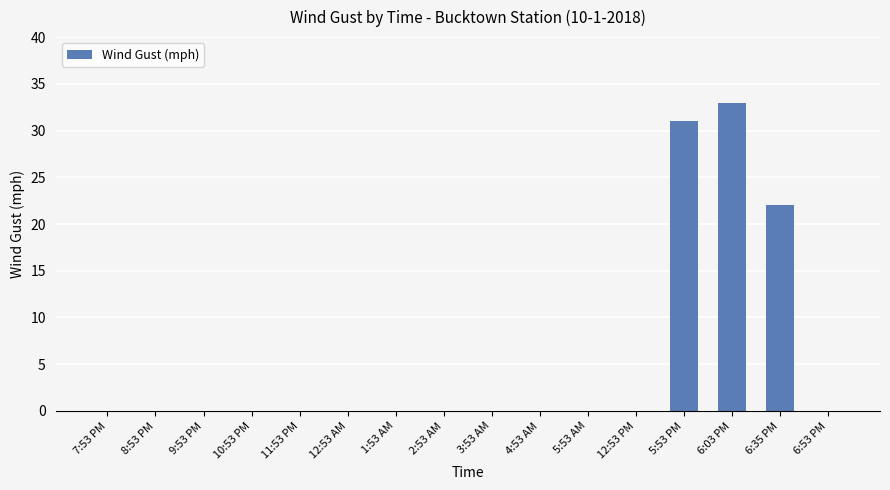

The value at 10:53 PM is 0. True or false?

True